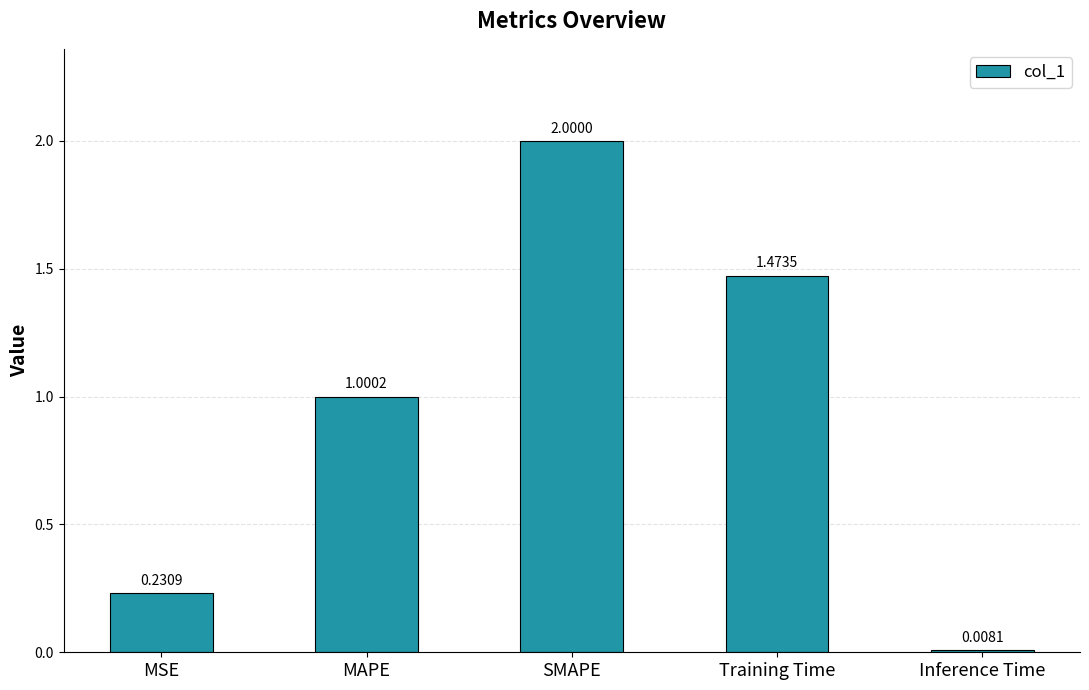

Which label corresponds to the smallest value in the chart?

Inference Time